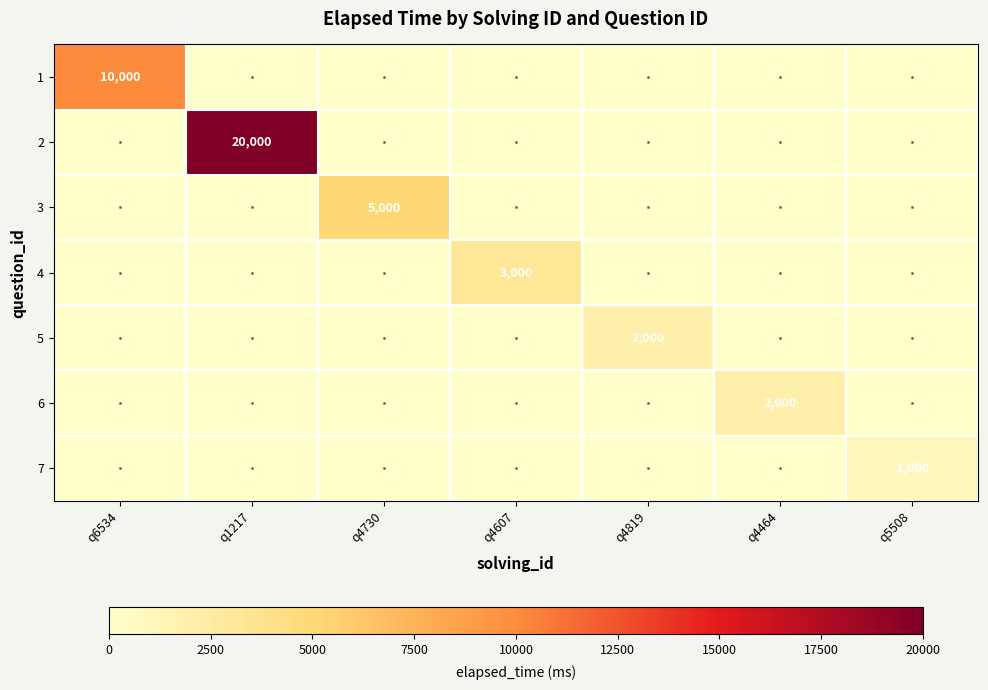

At which category is the sum across all series the highest?

q1217